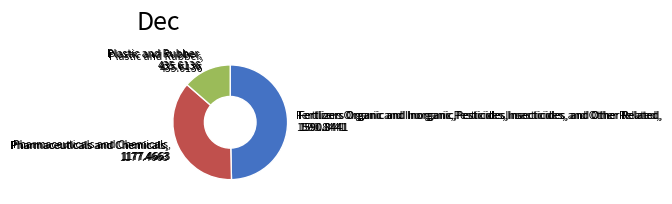

Is there any slice that represents more than half of the pie?

No